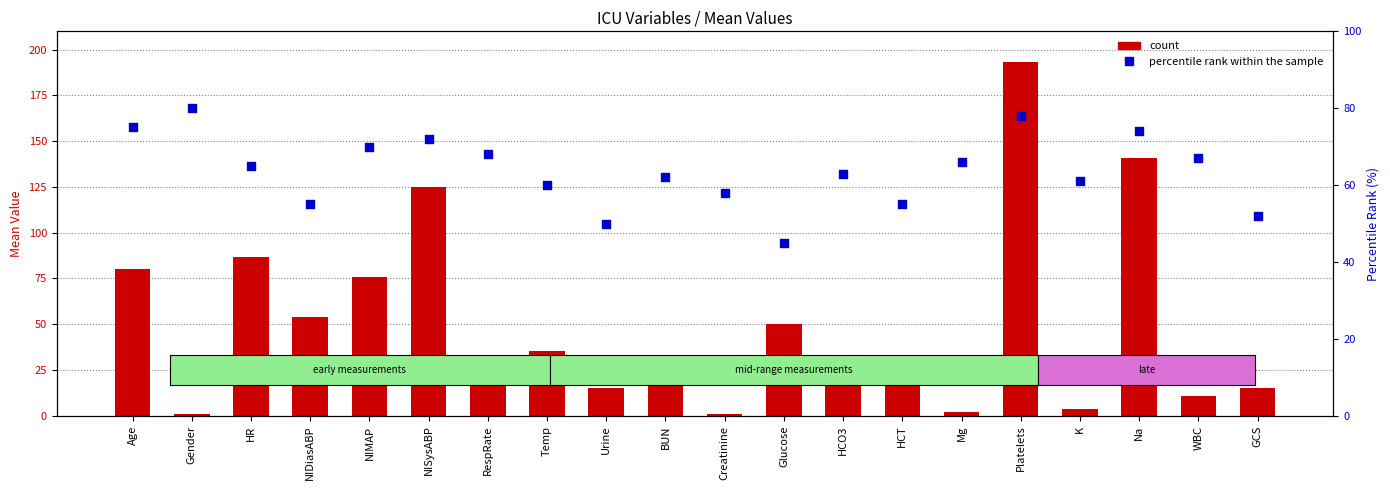

At how many categories does at least one series exceed 178?

1